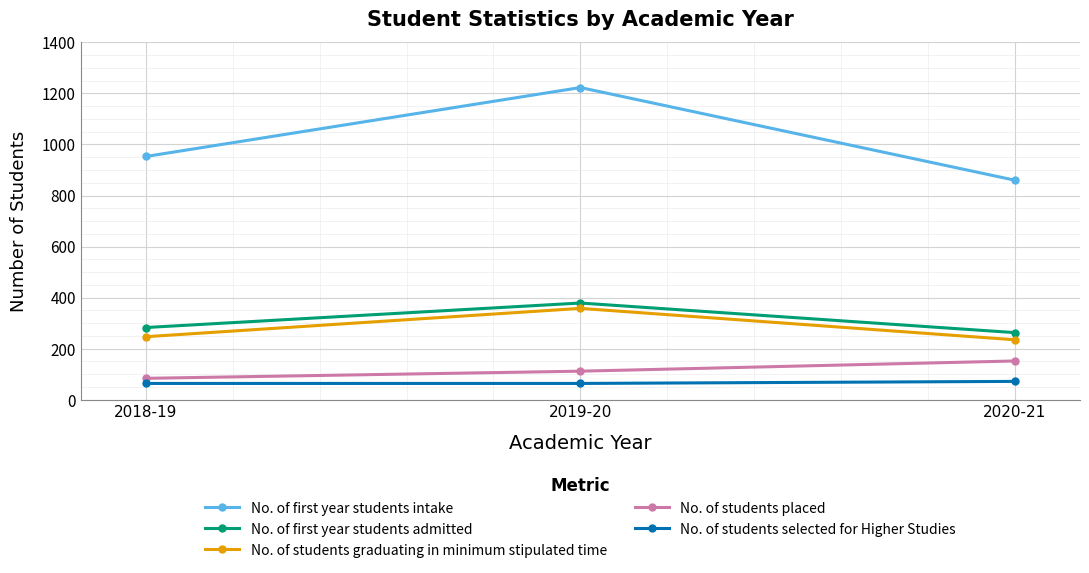

Reading right to left, list all the values displayed in this chart.

No. of first year students intake: 860	1223	953
No. of first year students admitted: 263	379	283
No. of students graduating in minimum stipulated time: 235	358	247
No. of students placed: 152	112	84
No. of students selected for Higher Studies: 72	64	64